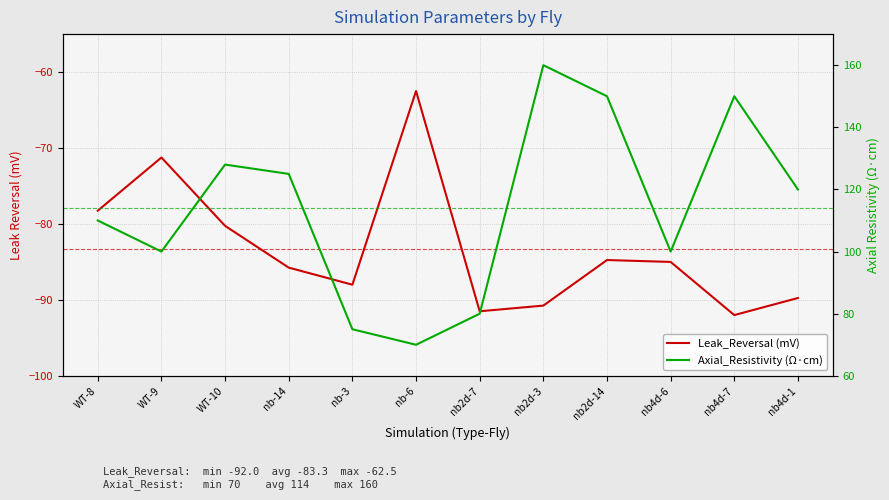

What is the label of the 9th point from the left?

nb2d-14